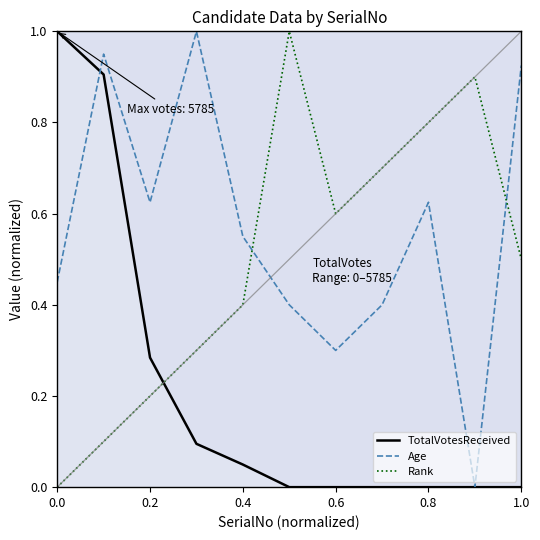

How many intersections are there between Rank and TotalVotesReceived?

1